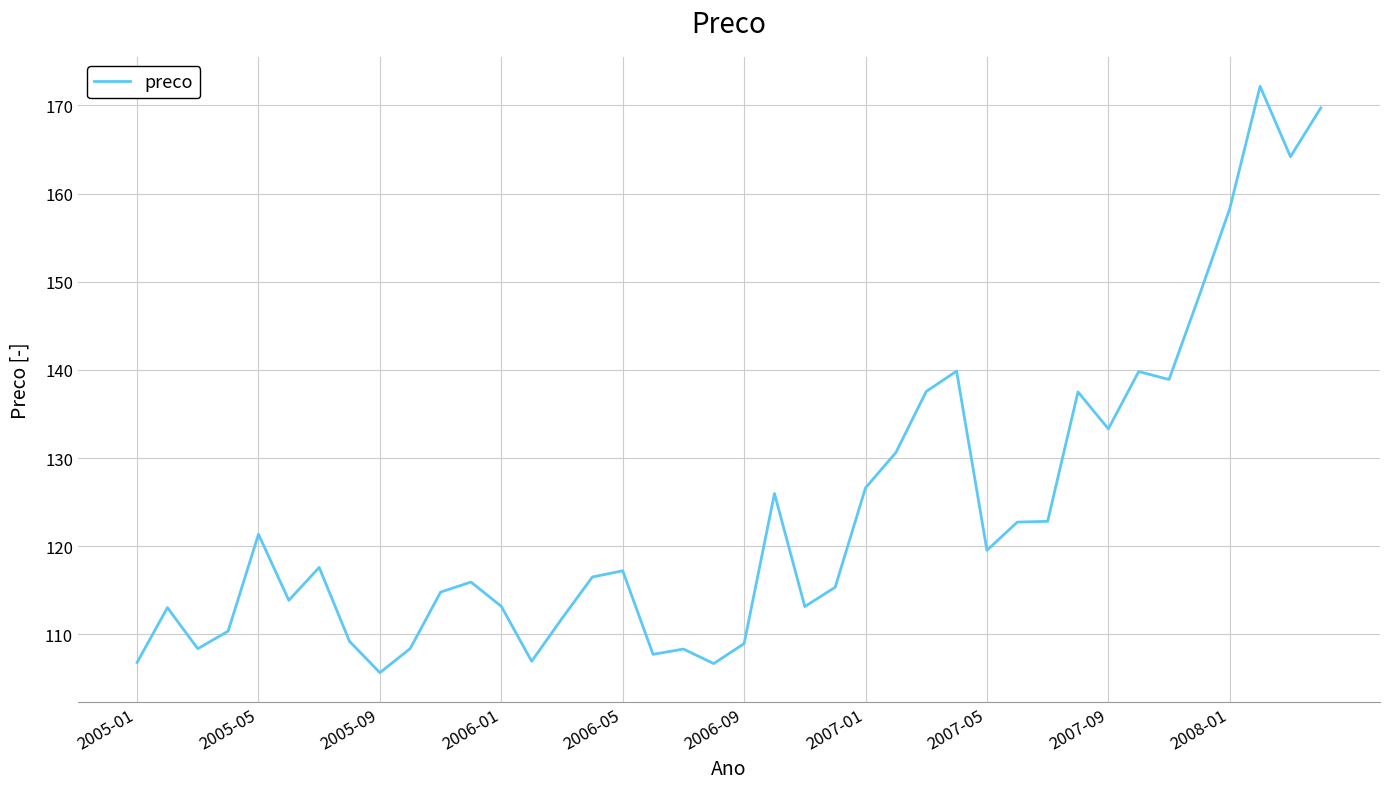

How many series are shown in this chart?

1